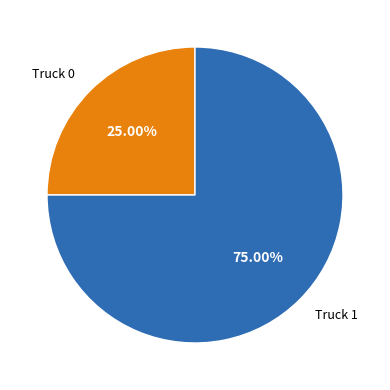

Does any single category account for the majority?

Yes